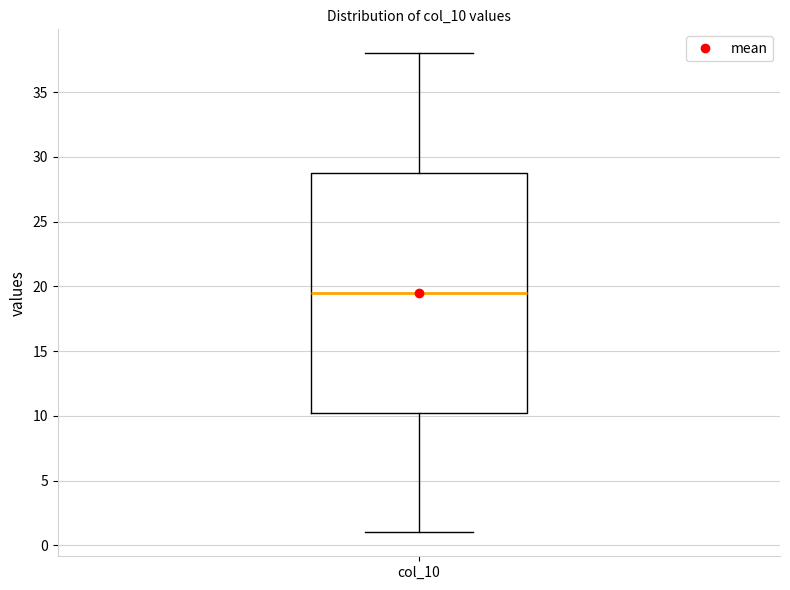

Where does the lower whisker of the box for col_10 end on the y-axis? The values are not printed on the chart, so give them approximately, as read against the axis.

1.0